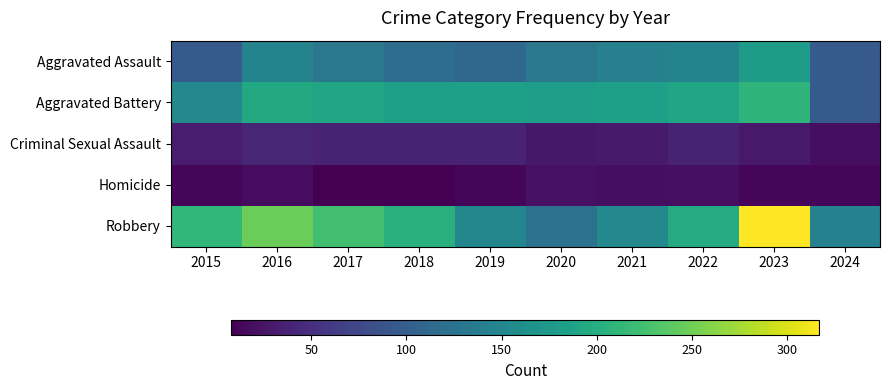

How many series are shown in this chart?

5